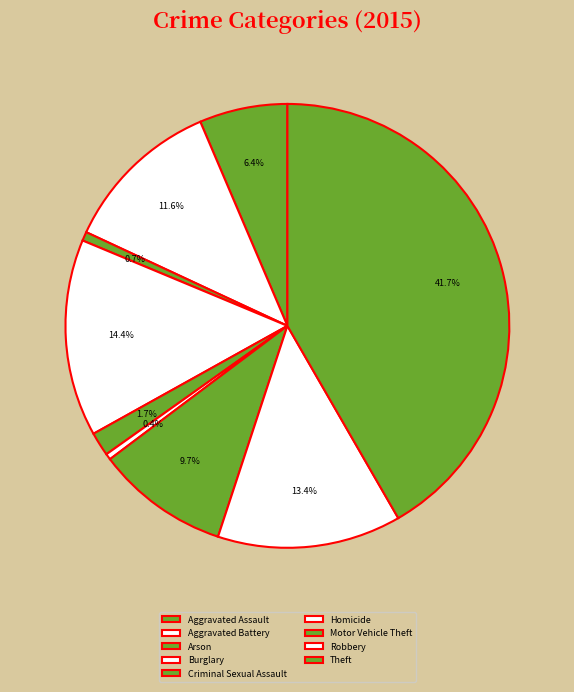

Count the number of slices in the pie.

9